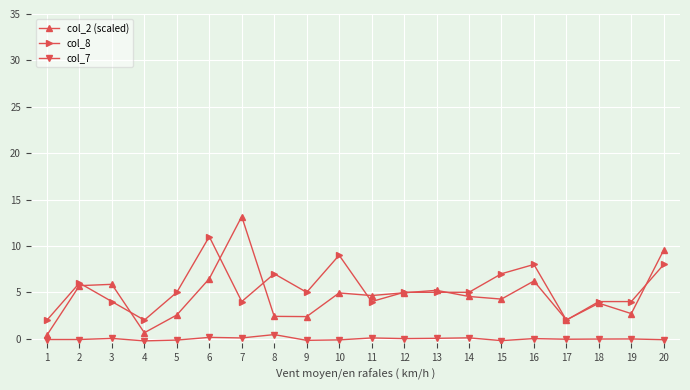

Which series has the largest total across all categories?

col_8